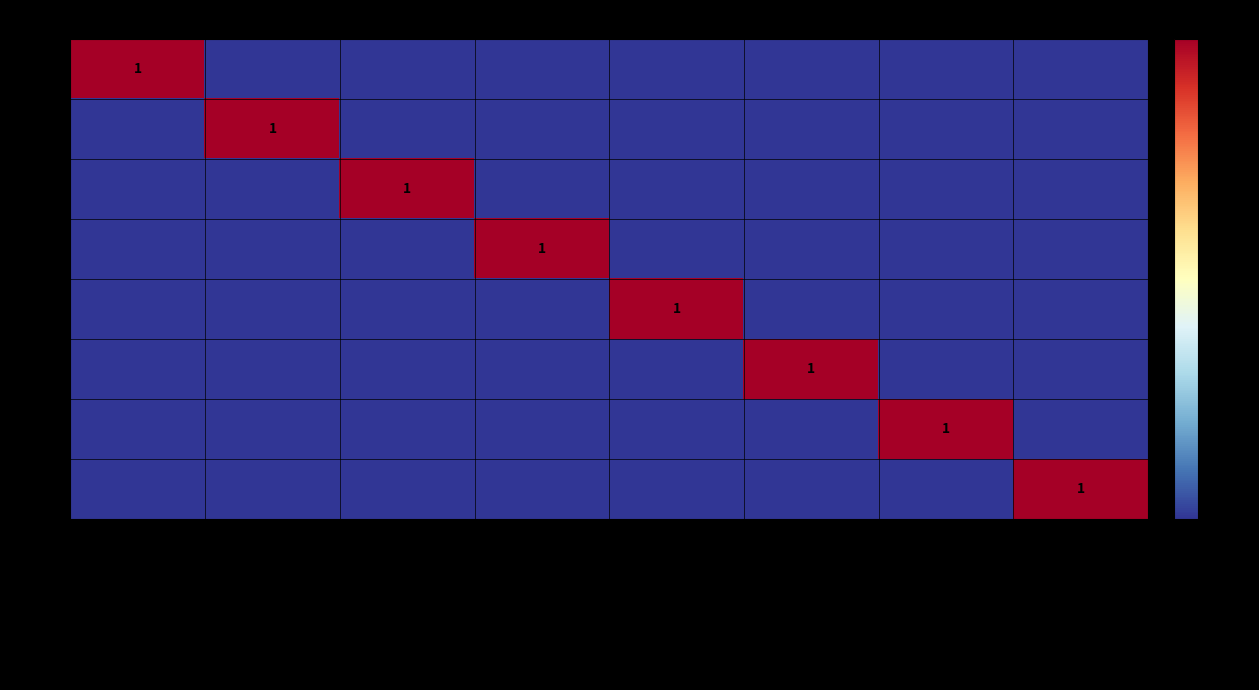

What is the spread (max minus min) of values at Enfant, avant 12 ans?

1